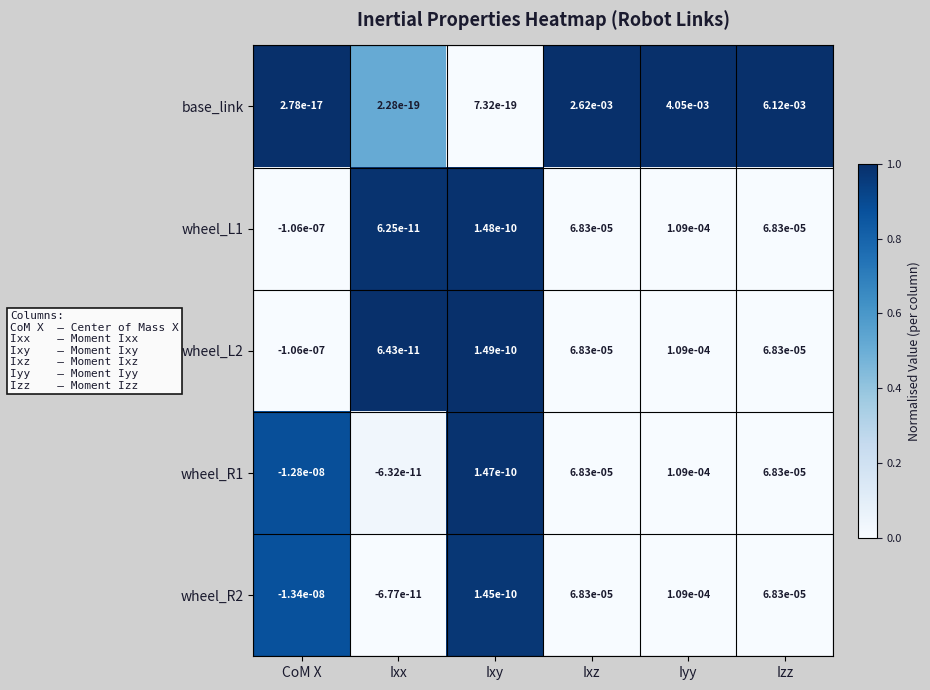

At which label does wheel_R1 reach its minimum?

CoM X